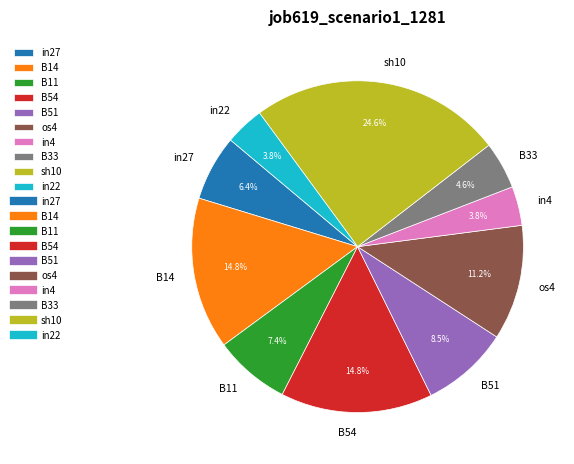

To the nearest percent, what percentage of the pie is B14?

15%